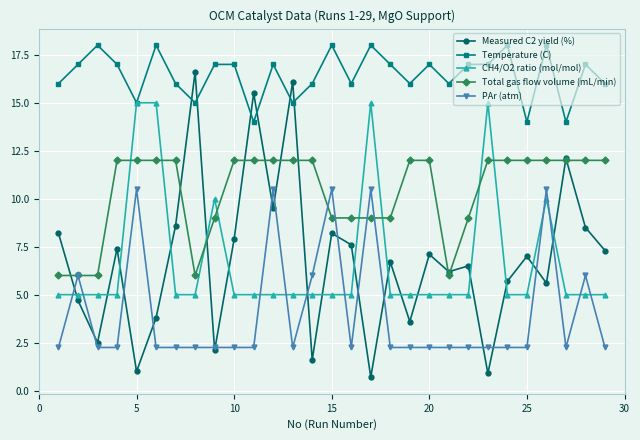

List the series in order of their peak value, highest first.

Temperature (C), Measured C2 yield (%), CH4/O2 ratio (mol/mol), Total gas flow volume (mL/min), PAr (atm)